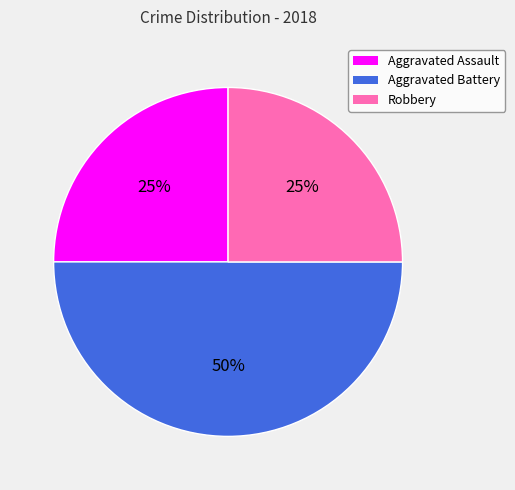

Does Aggravated Assault account for over 50% of the chart?

No